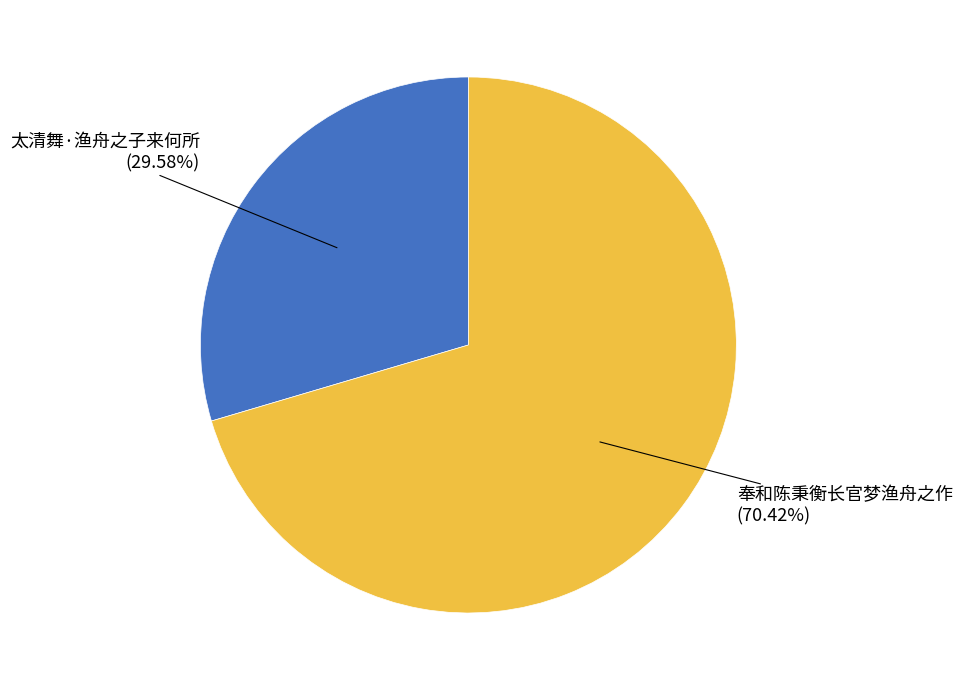

Is there any slice that represents more than half of the pie?

Yes